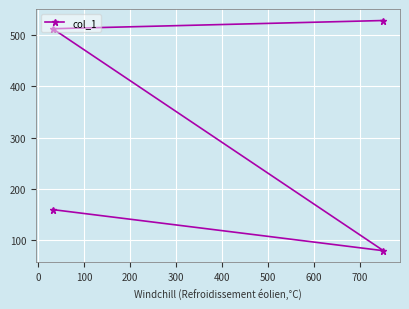

How many data points are less than 512?

2